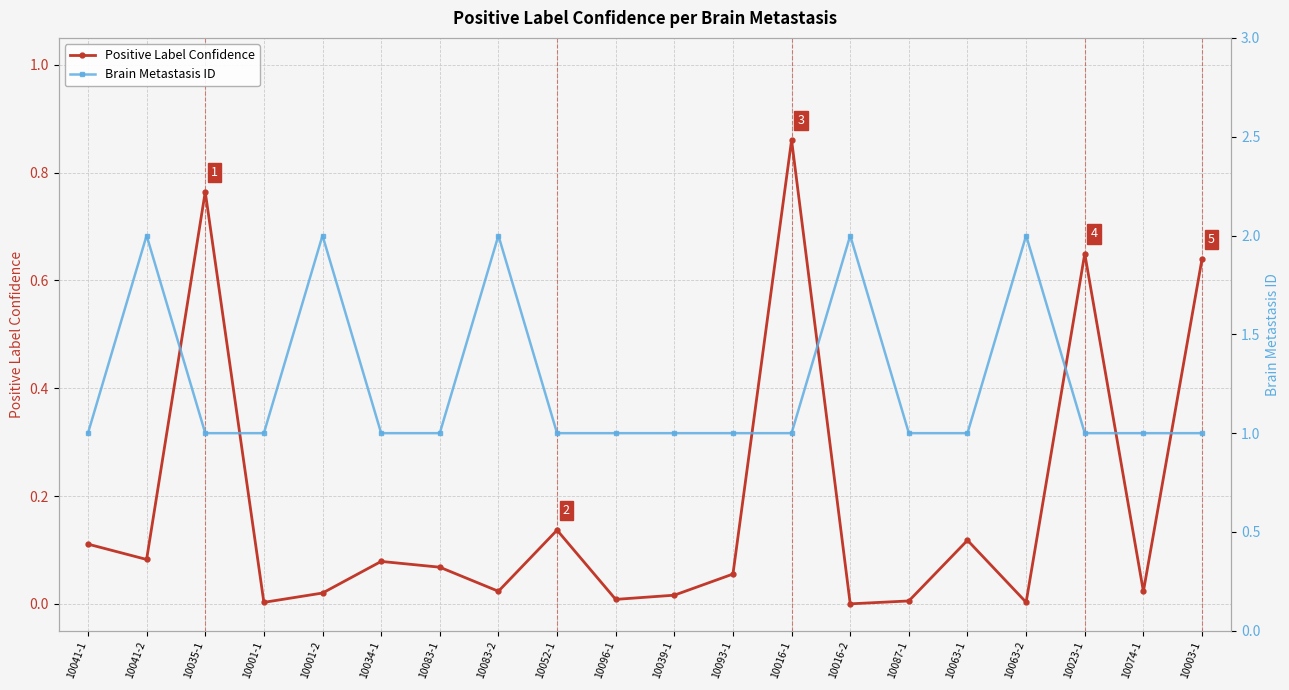

At which category is the sum across all series the highest?

10041-2